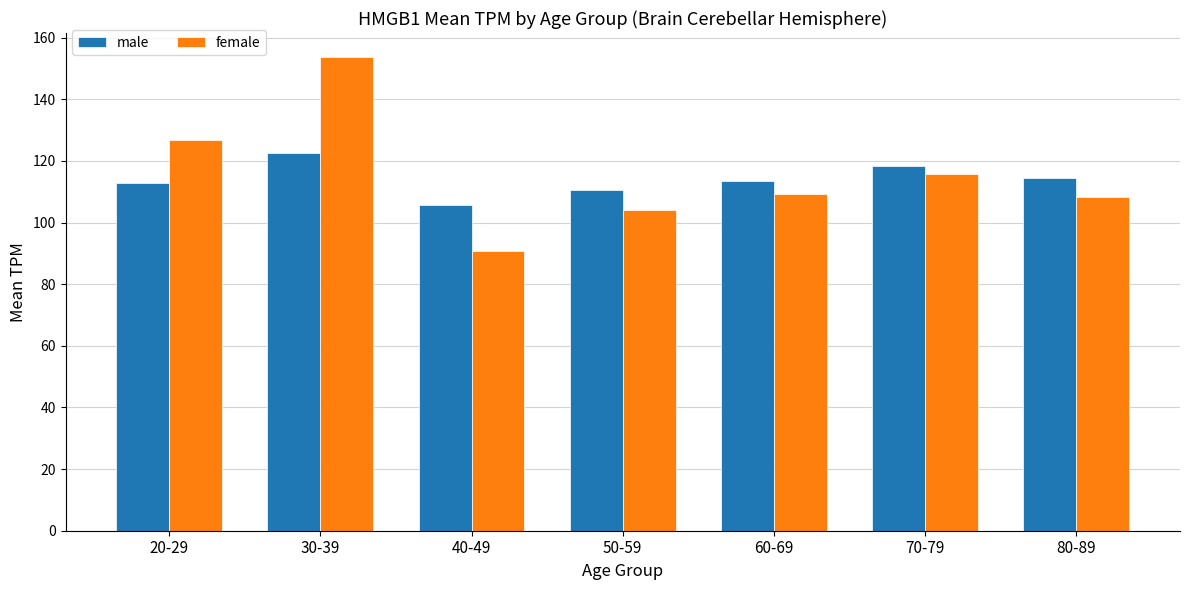

Is it true that female equals 104.0 at 50-59?

True